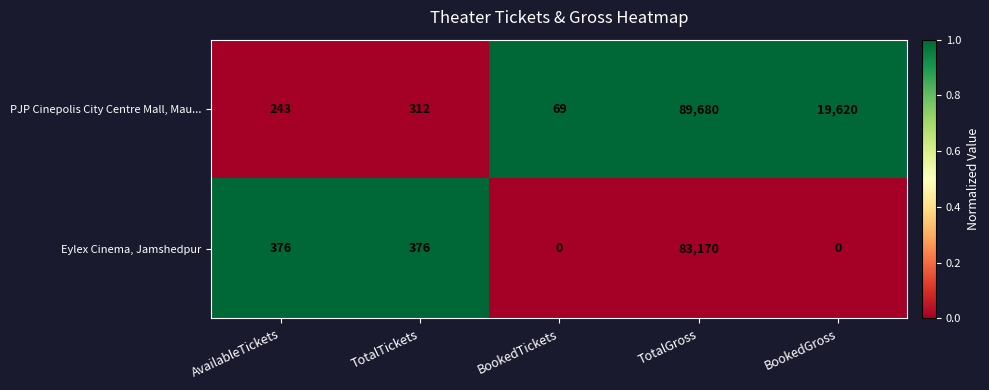

Which series has the largest total across all categories?

PJP Cinepolis City Centre Mall, Mau...